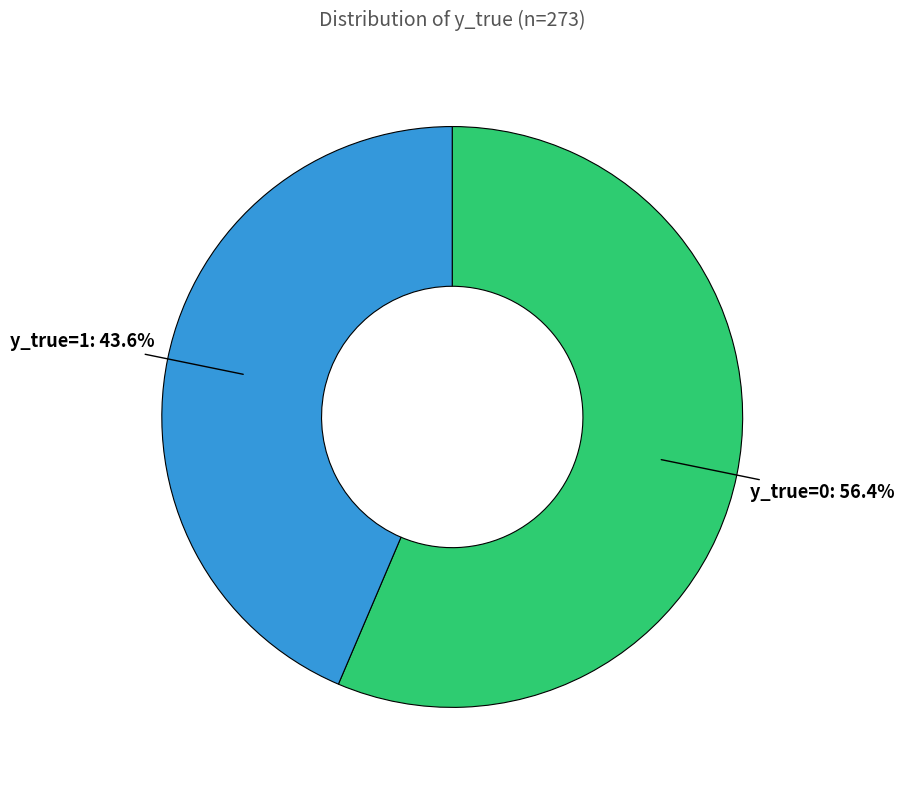

Between y_true=1 and y_true=0, which is larger?

y_true=0